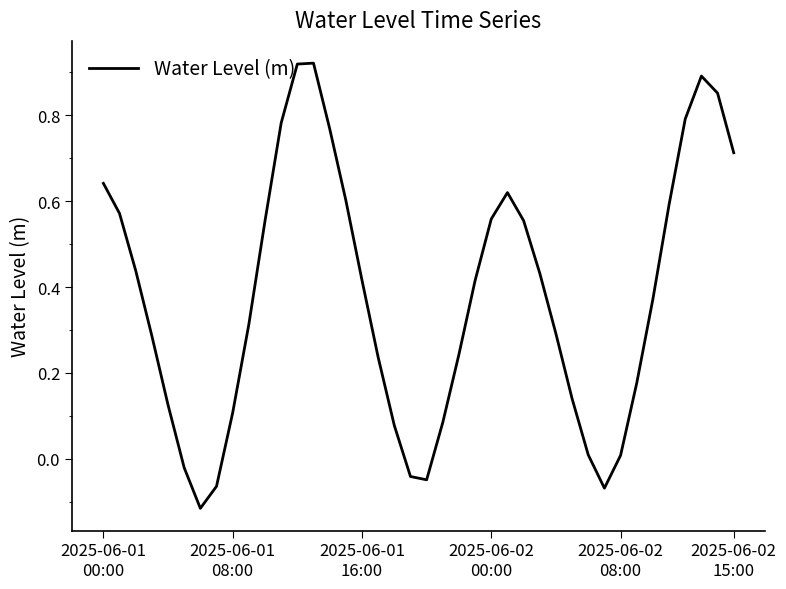

What is the difference between the maximum and minimum values?

1.0